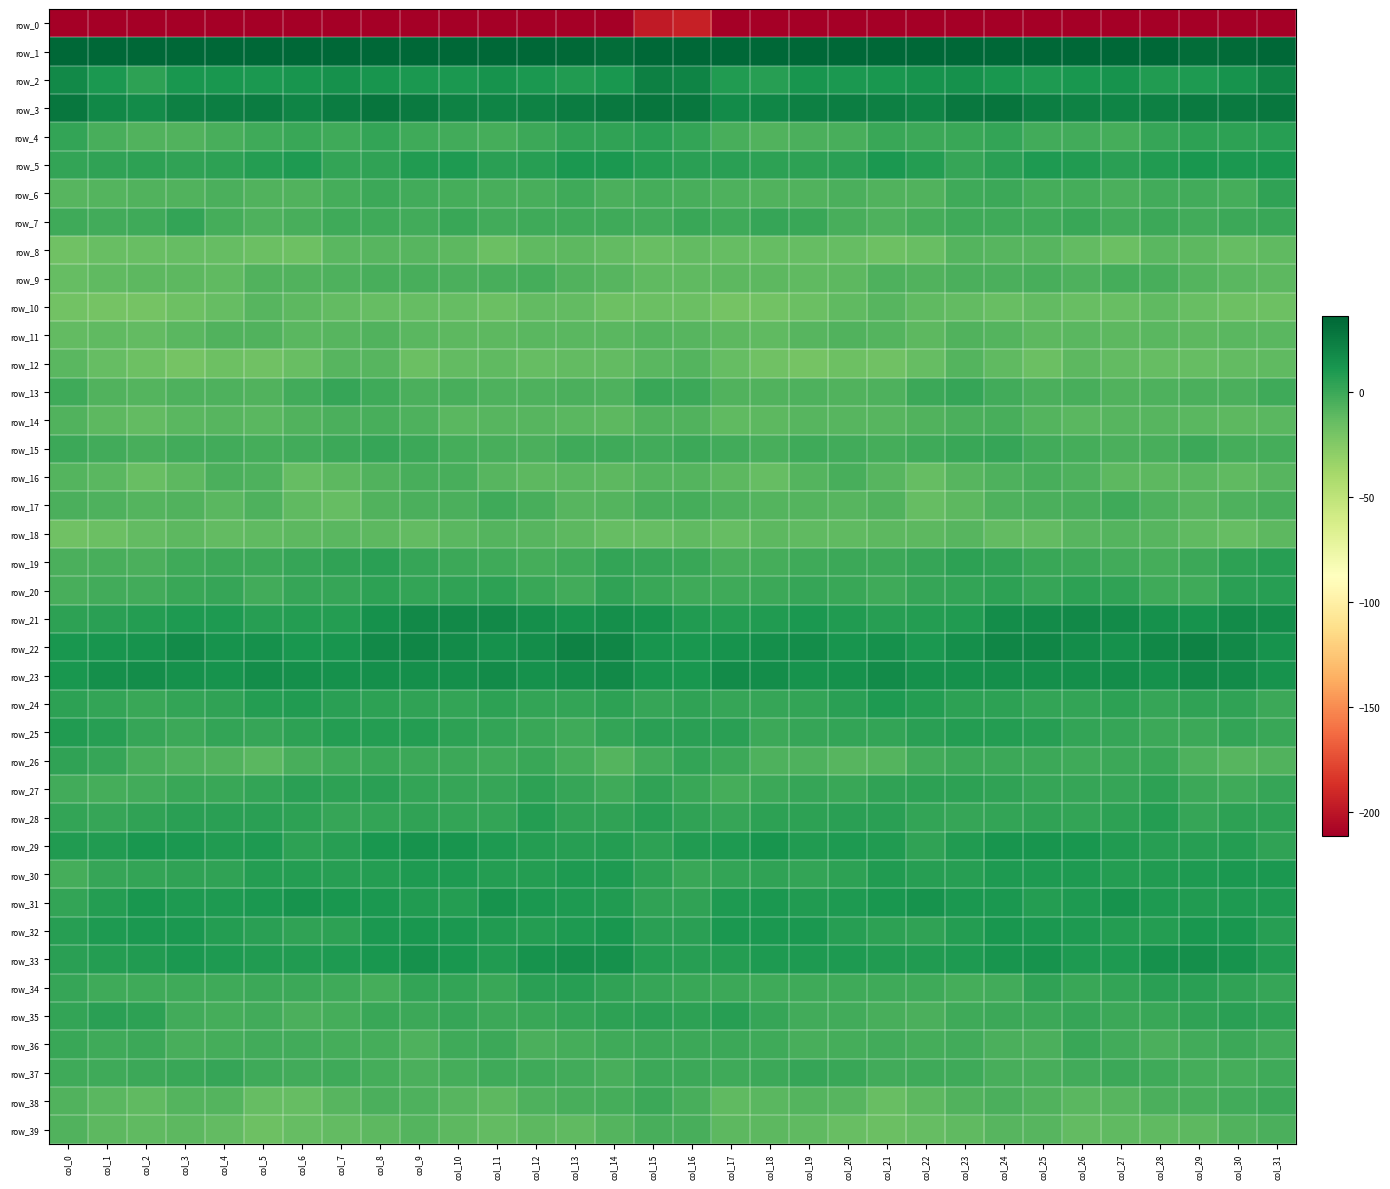

What is the minimum value for row_5?

2.0